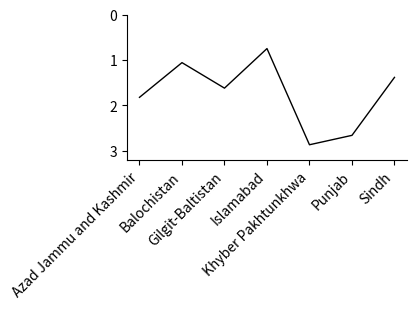

What is the average value?

1.7